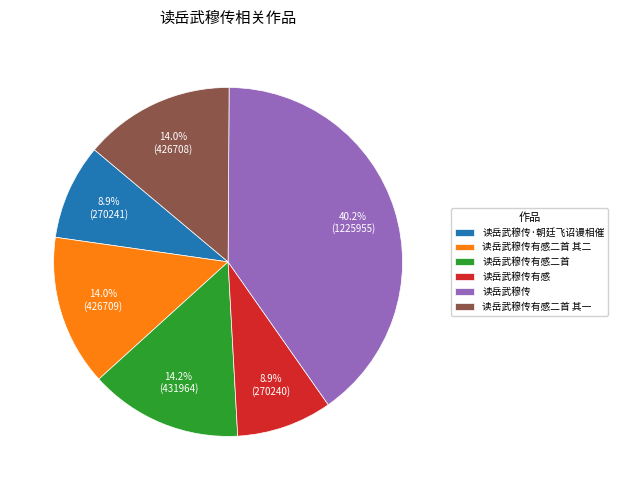

Is the sum of 读岳武穆传有感二首 其一 and 读岳武穆传有感 greater than half?

No